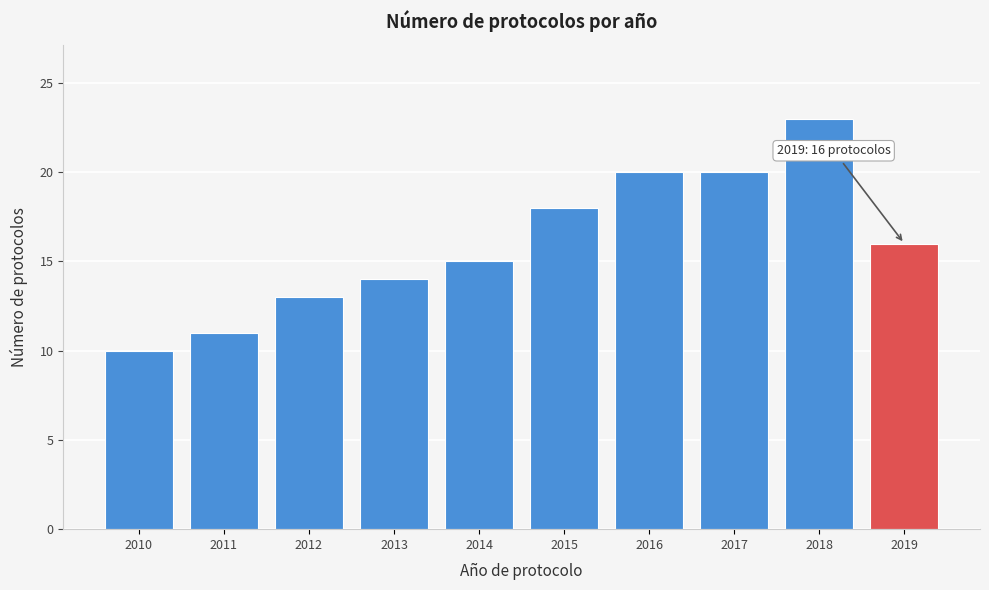

Reading left to right, list all the values displayed in this chart.

2010=10	2011=11	2012=13	2013=14	2014=15	2015=18	2016=20	2017=20	2018=23	2019=16